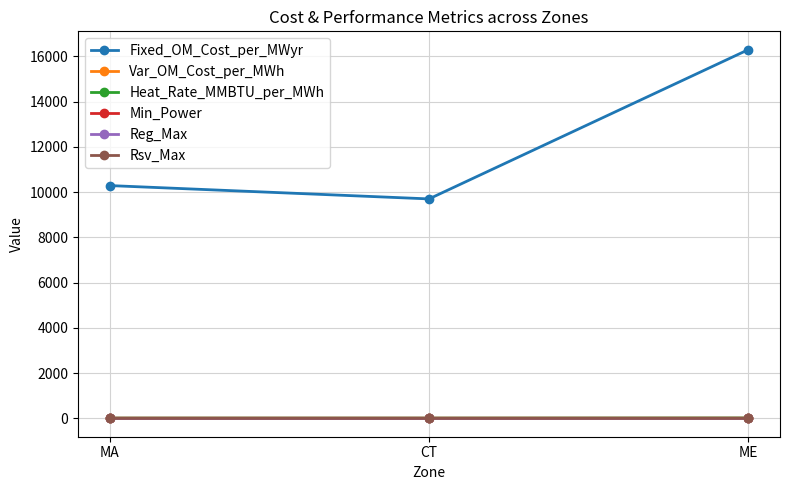

Which series has the largest total across all categories?

Fixed_OM_Cost_per_MWyr